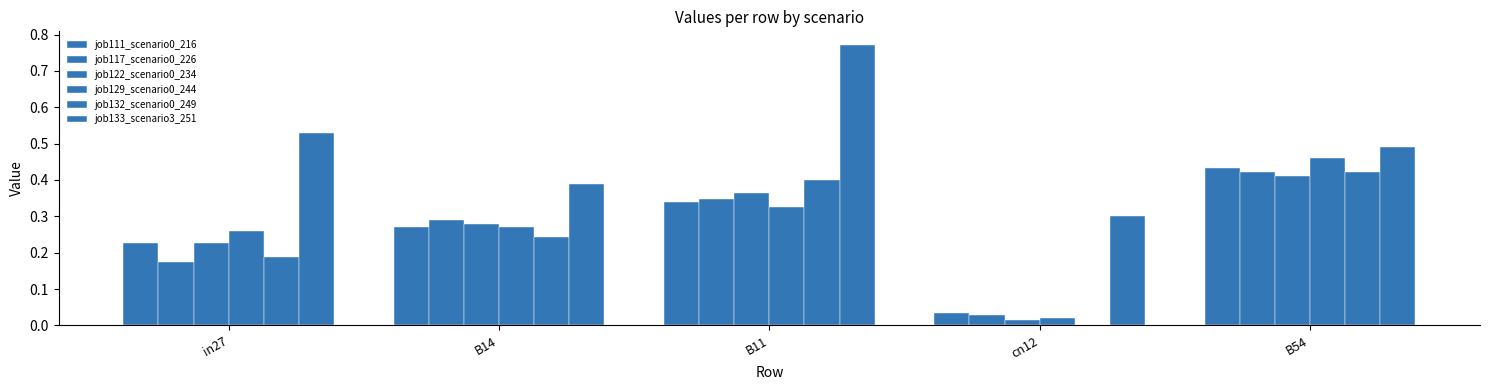

True or false: job117_scenario0_226 has a value of 0.1 at B14.

False